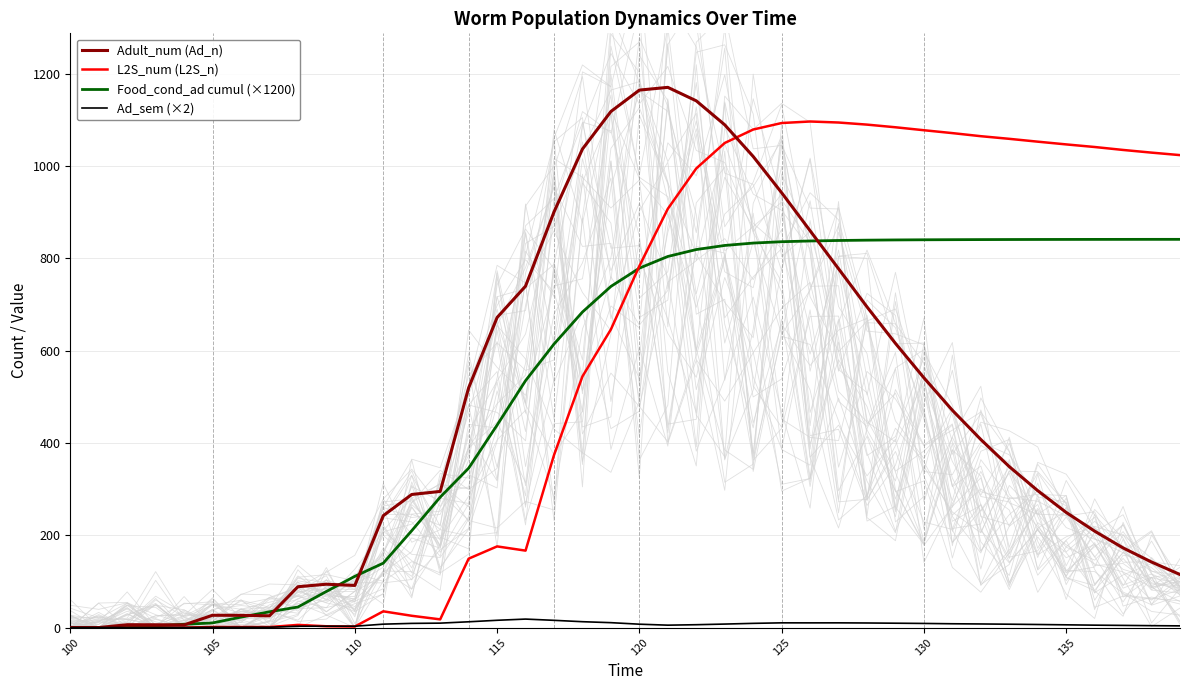

True or false: Ad_sem (×2) and Adult_num (Ad_n) intersect in this chart.

False